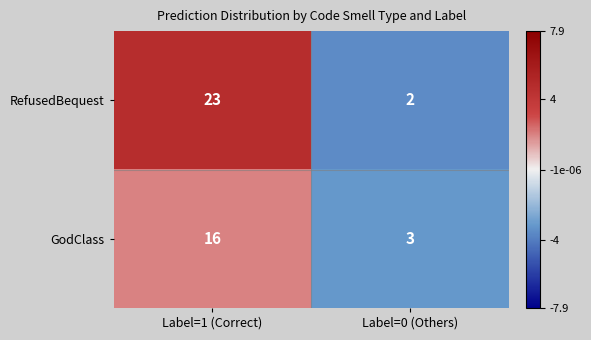

True or false: RefusedBequest has a value of 23 at Label=1 (Correct).

True